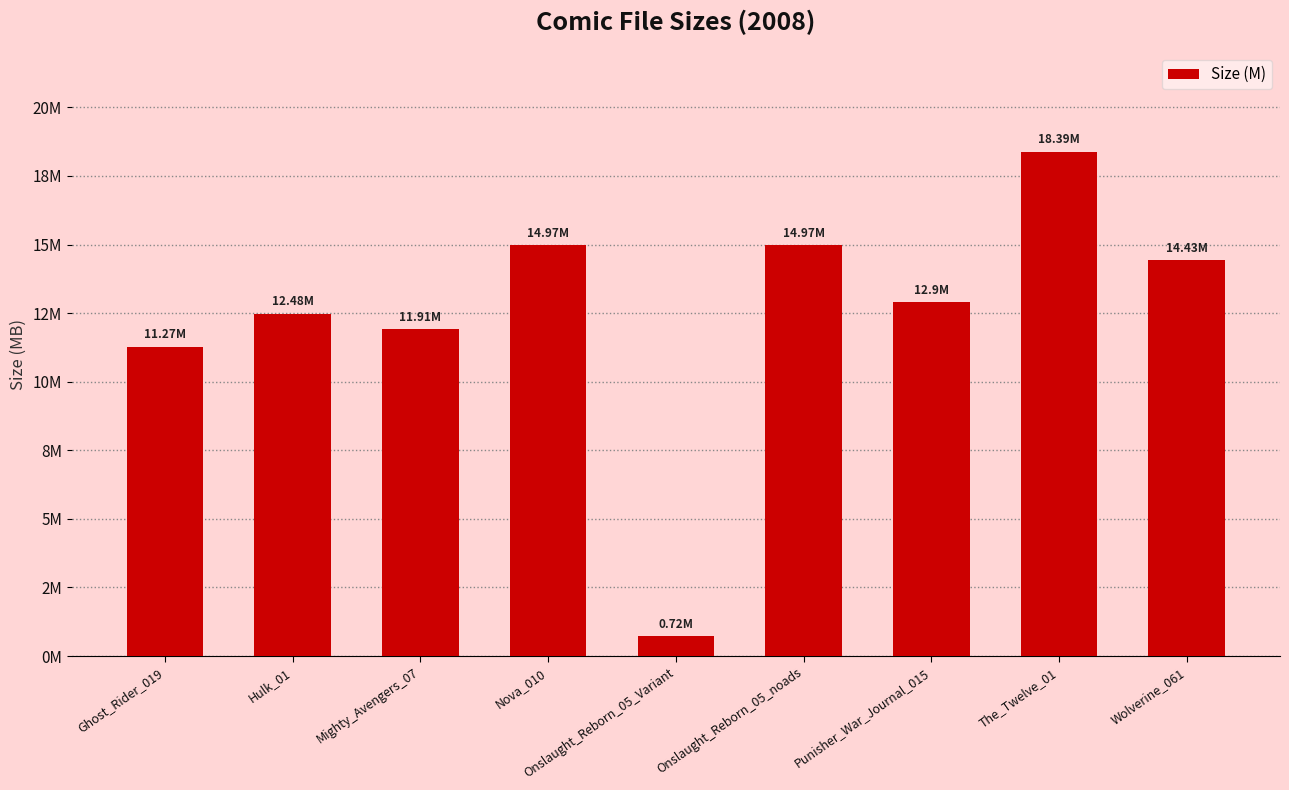

Reading left to right, transcribe all the data shown in this chart.

Ghost_Rider_019=11.3	Hulk_01=12.5	Mighty_Avengers_07=11.9	Nova_010=15.0	Onslaught_Reborn_05_Variant=0.7	Onslaught_Reborn_05_noads=15.0	Punisher_War_Journal_015=12.9	The_Twelve_01=18.4	Wolverine_061=14.4